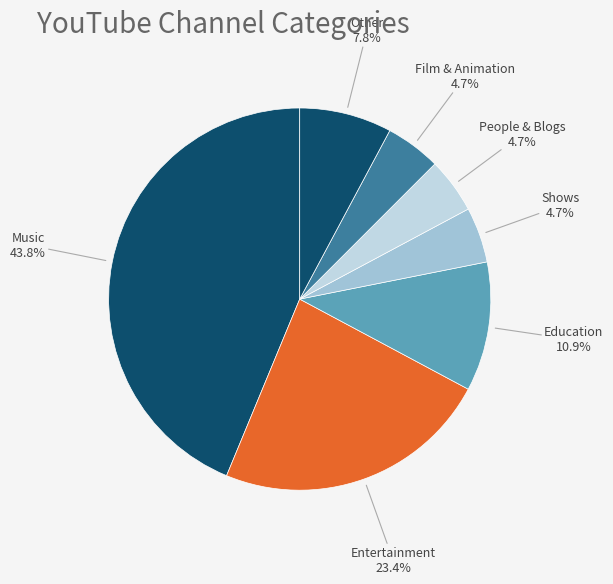

To the nearest percent, what is the difference between the Entertainment and People & Blogs slice percentages?

19%